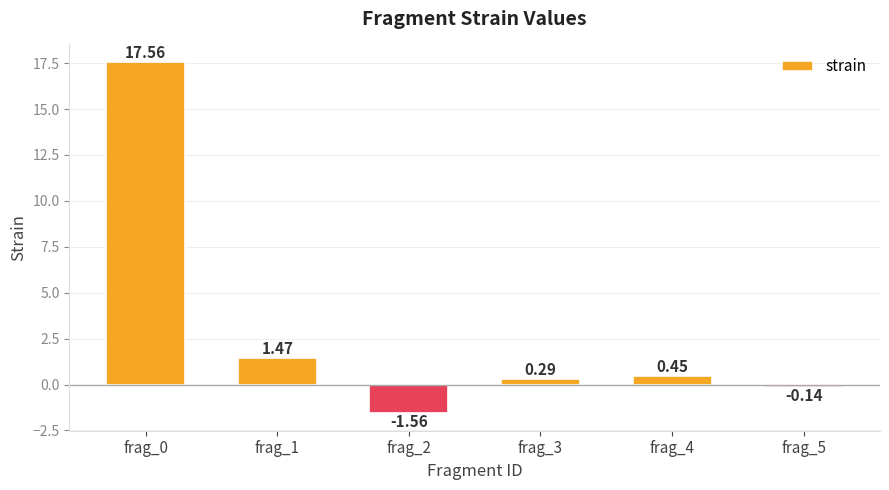

How many data points are less than 0?

2